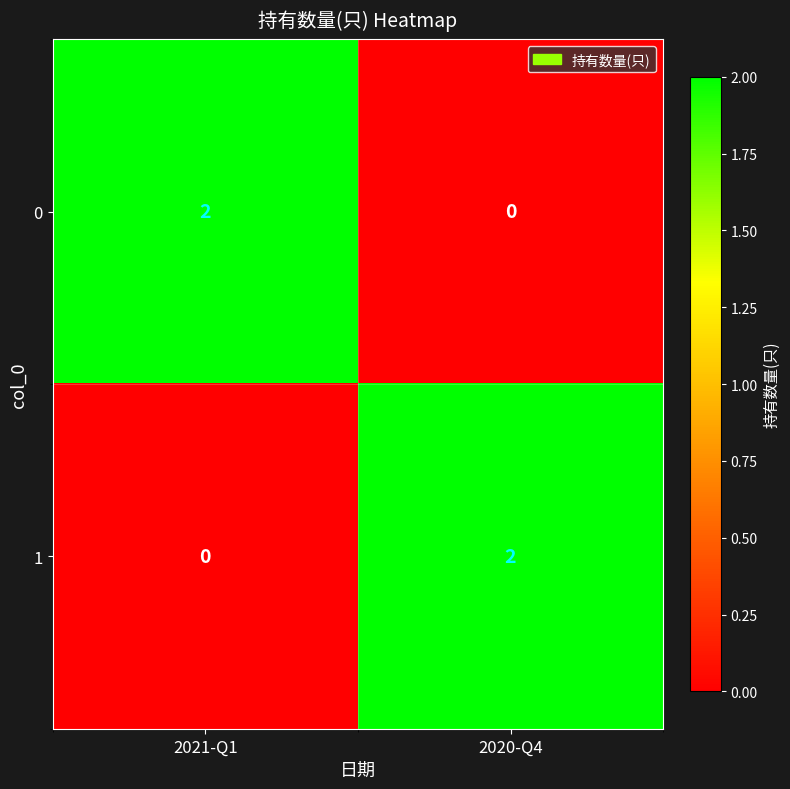

Count the number of categories in the chart.

2